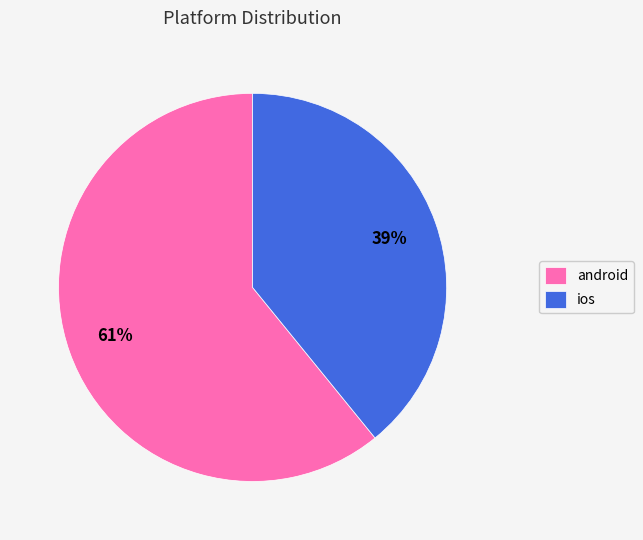

Approximately how many times larger is the value at ios compared to android?

0.6